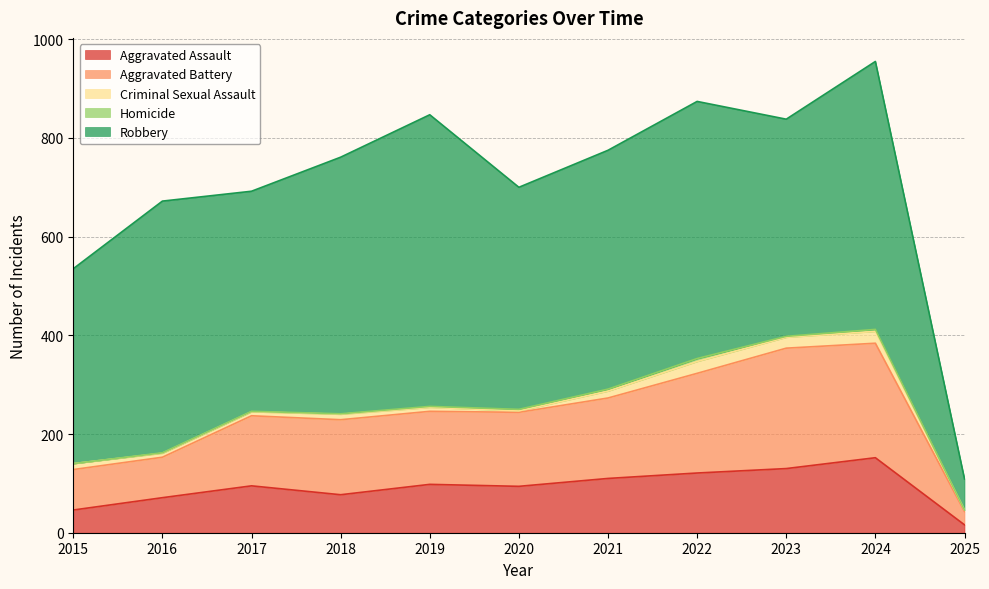

At which category does Robbery reach its first local peak?

2016